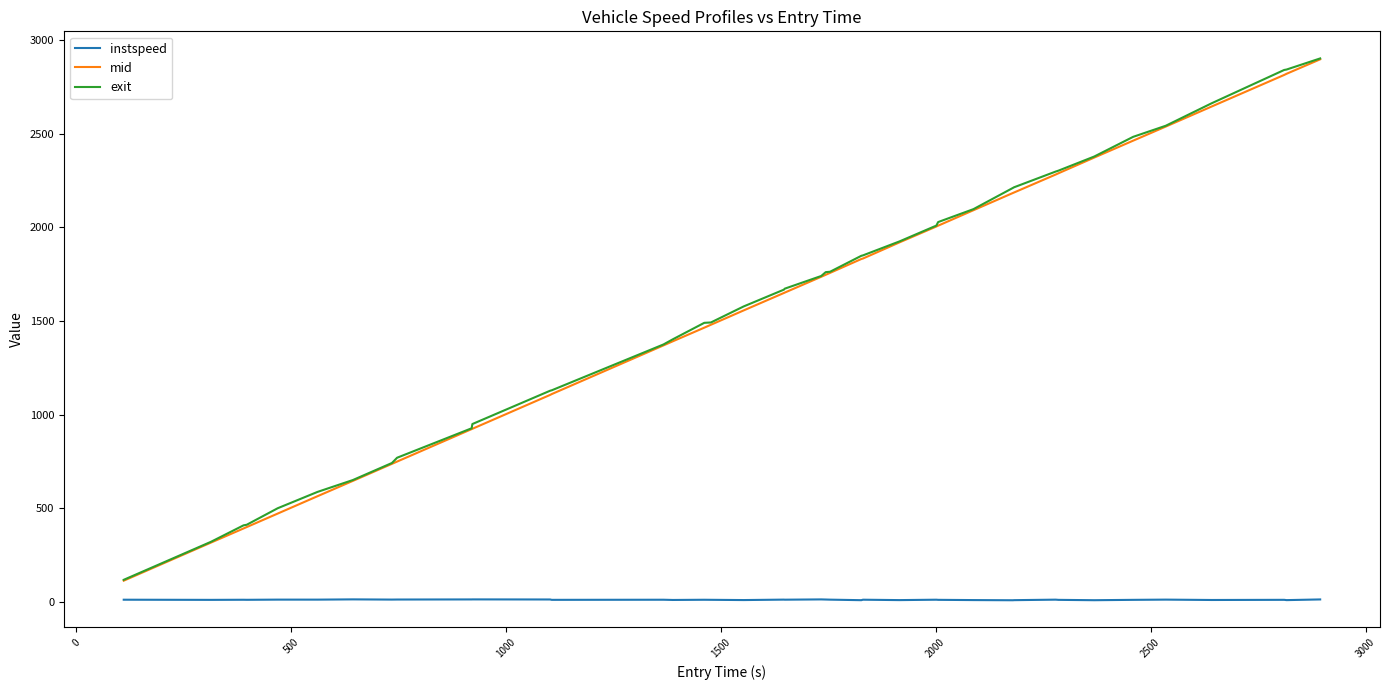

What is the maximum value for exit?

2902.2